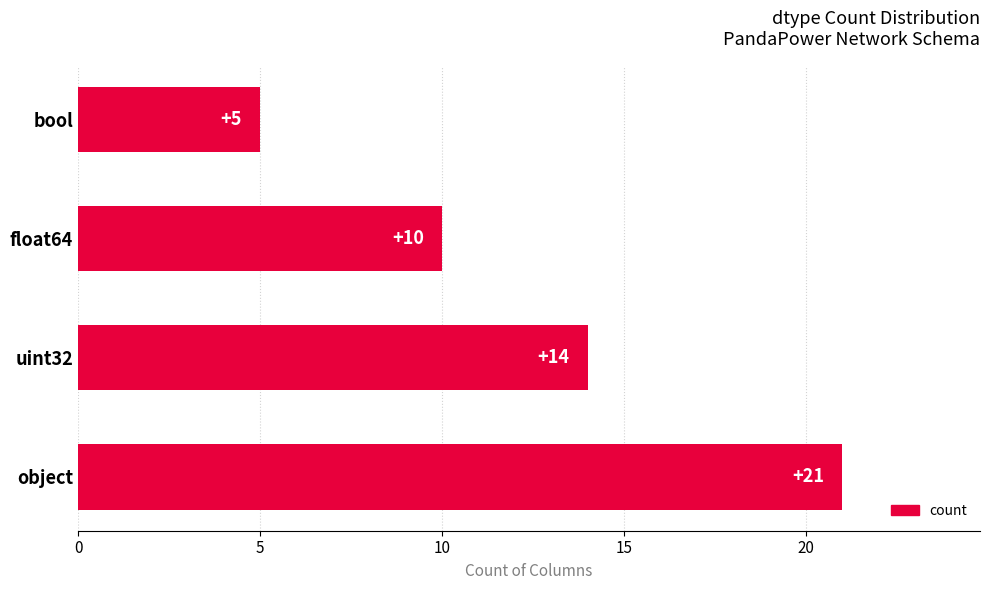

Which label corresponds to the smallest value in the chart?

bool